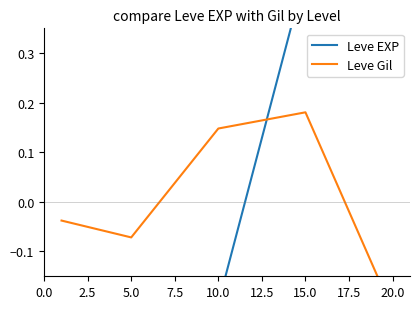

What is the difference between the highest and lowest values at 10.0?

0.7